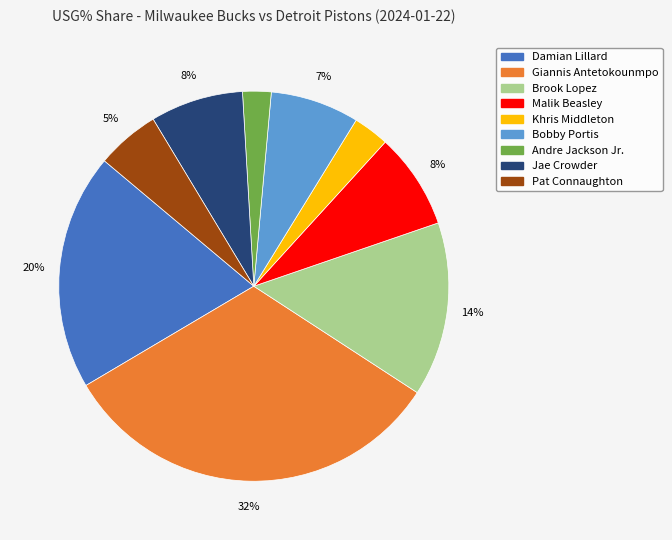

Is there any slice that represents more than half of the pie?

No